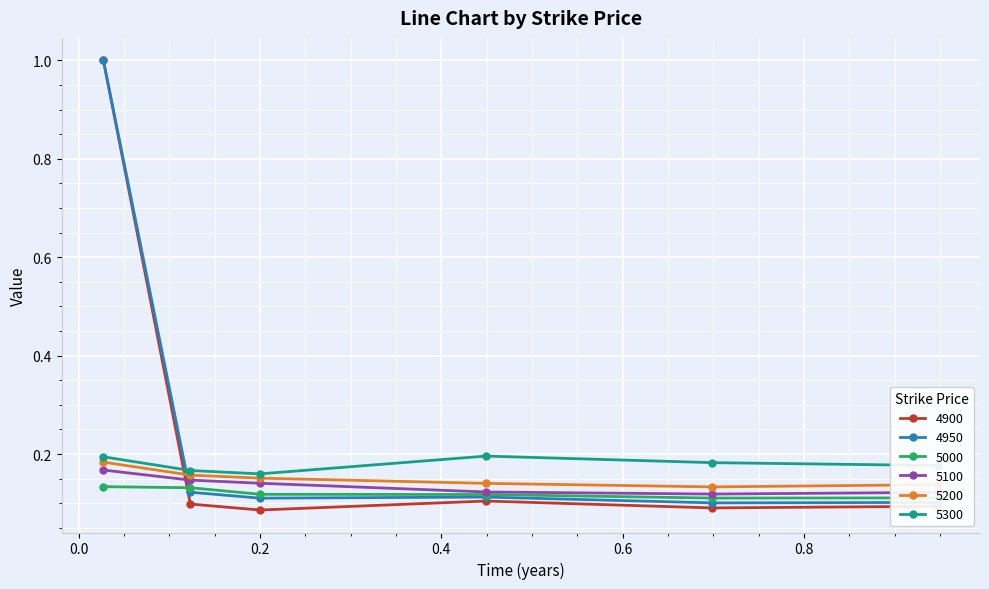

At how many categories does at least one series exceed 0?

6